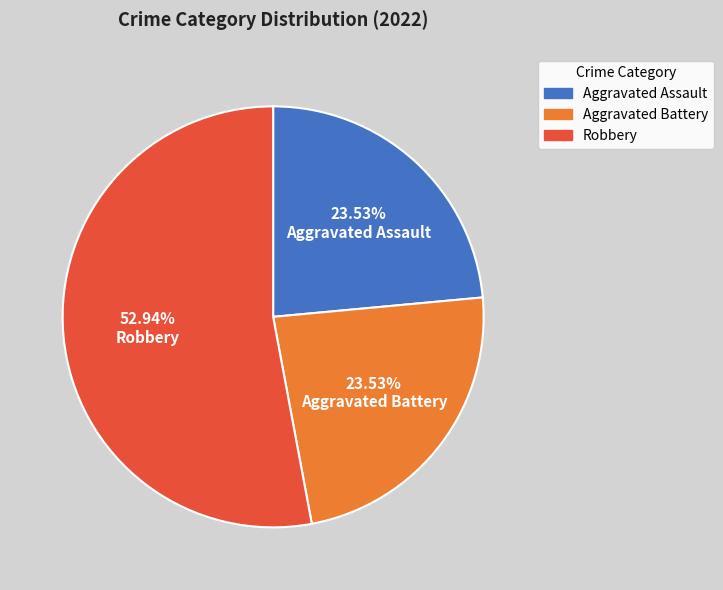

Which slice is the largest?

Robbery